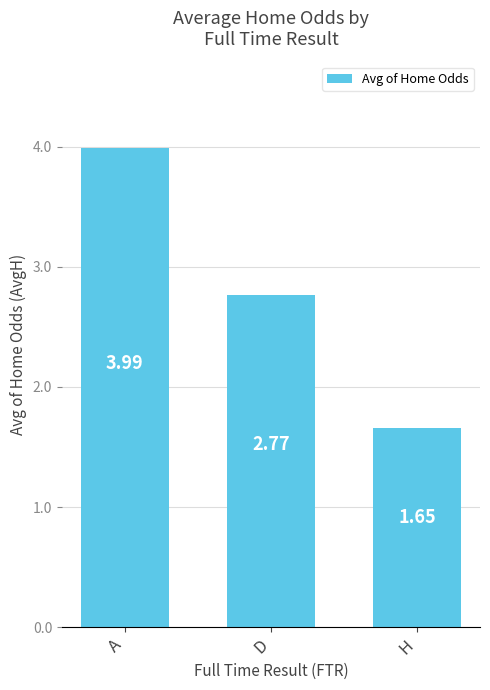

Between D and A, which is larger?

A